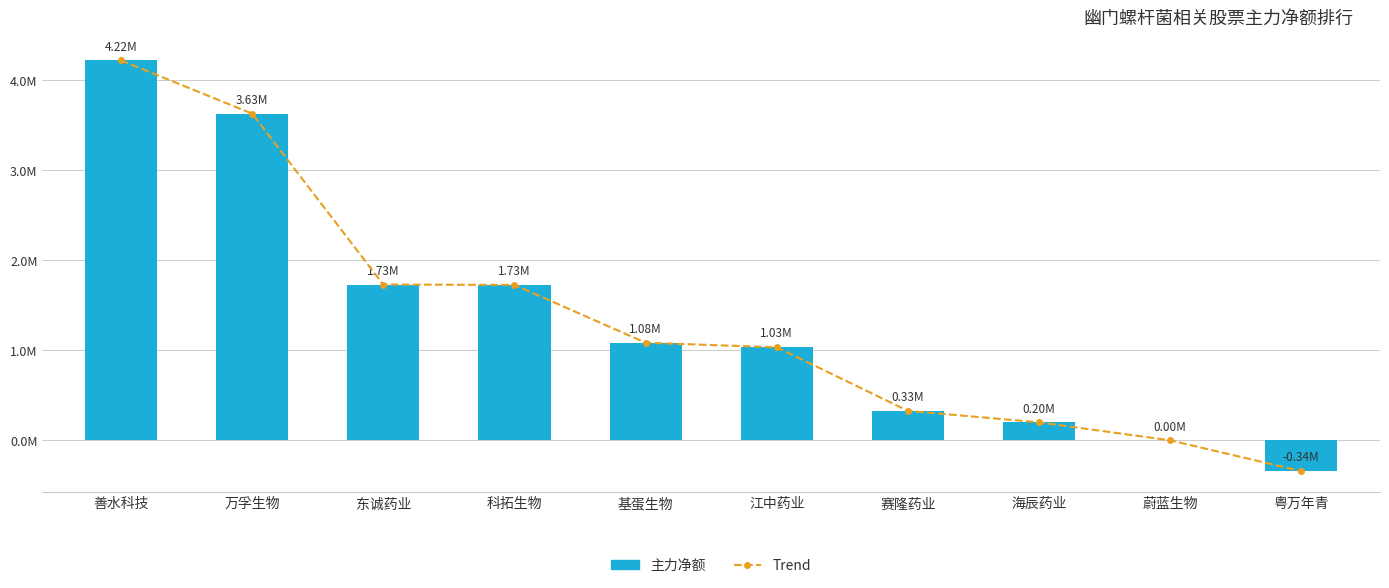

What is the label of the 8th bar from the left?

海辰药业